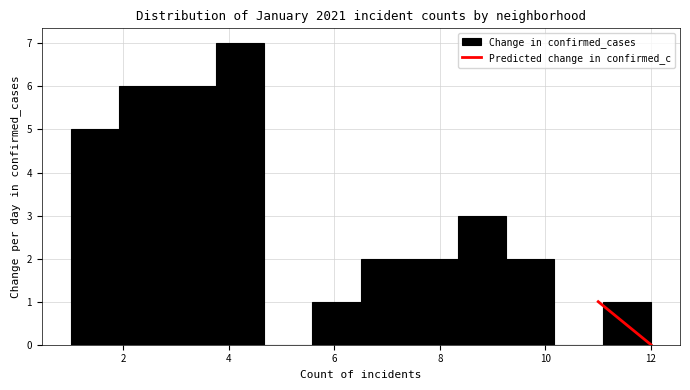

Reading left to right, list every bar in this chart as the range it spans on the x-axis followed by its height. Neither the bar edges nor the heights are printed on the chart, so give them approximately, as read against the axes.

1.0 to 2.0: 5
2.0 to 2.8: 6
2.8 to 3.8: 6
3.8 to 4.6: 7
4.6 to 5.6: 0
5.6 to 6.6: 1
6.6 to 7.4: 2
7.4 to 8.4: 2
8.4 to 9.2: 3
9.2 to 10.2: 2
10.2 to 11.0: 0
11.0 to 12.0: 1